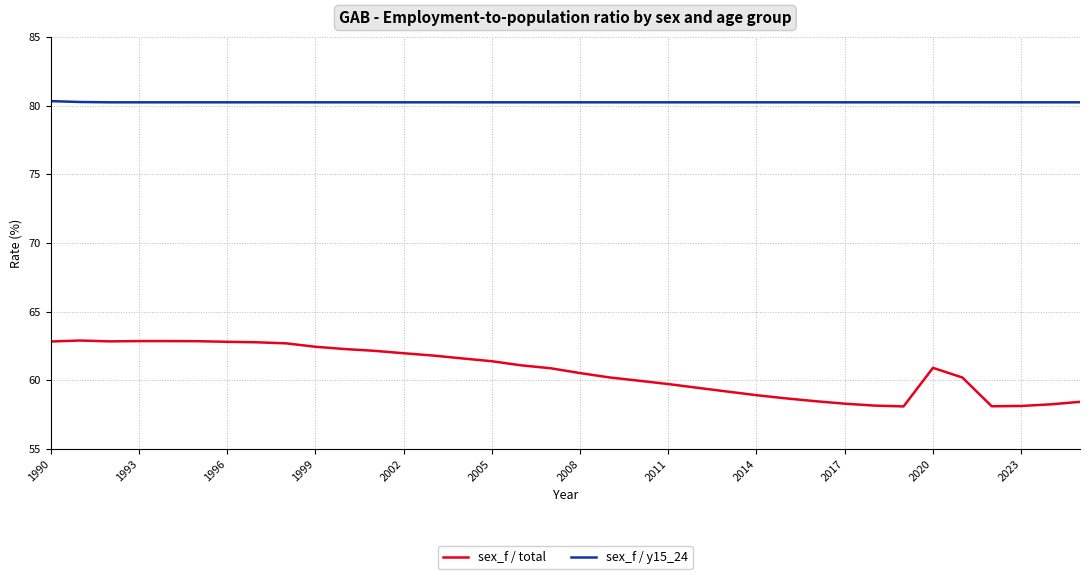

What is the maximum value for sex_f / y15_24?

80.3